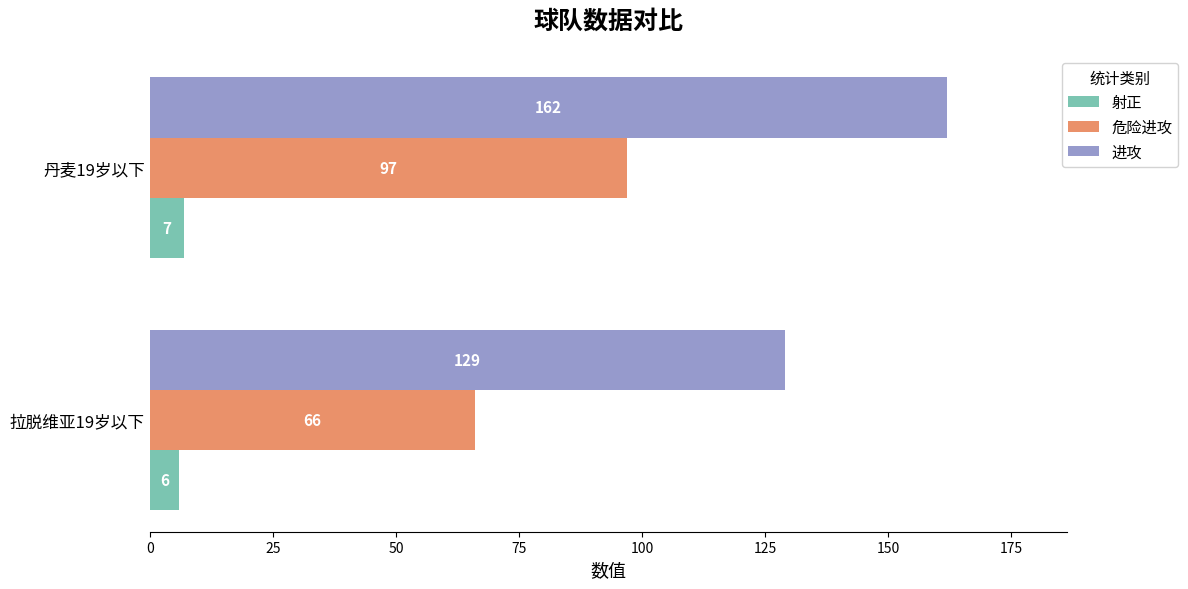

How many values in the 危险进攻 series are below 97?

1